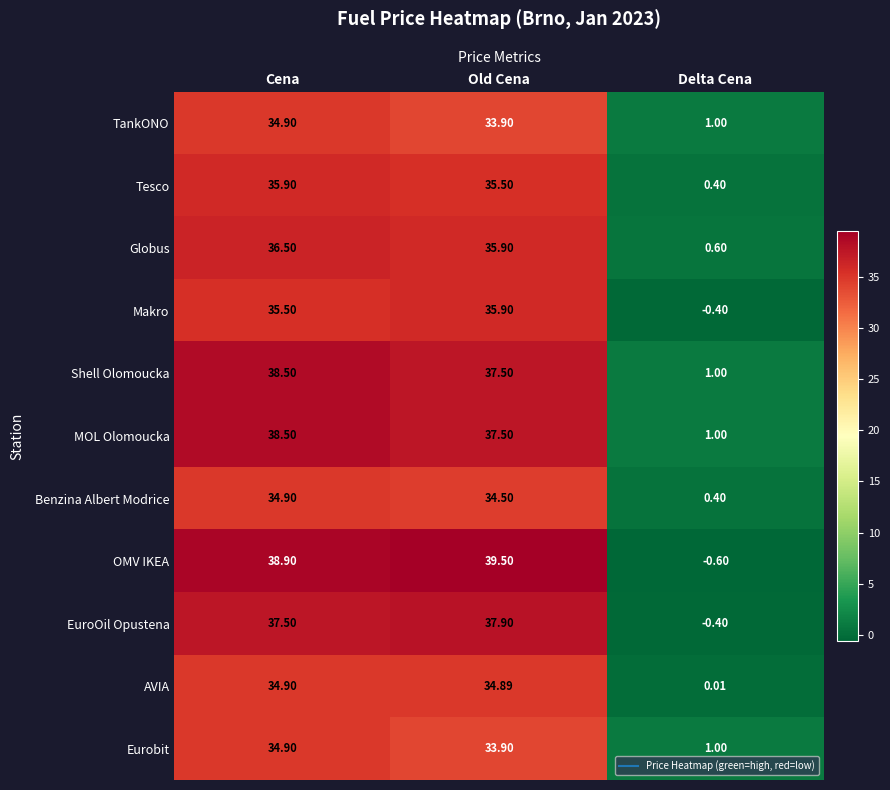

Which category has the lowest value in the AVIA series?

Delta Cena